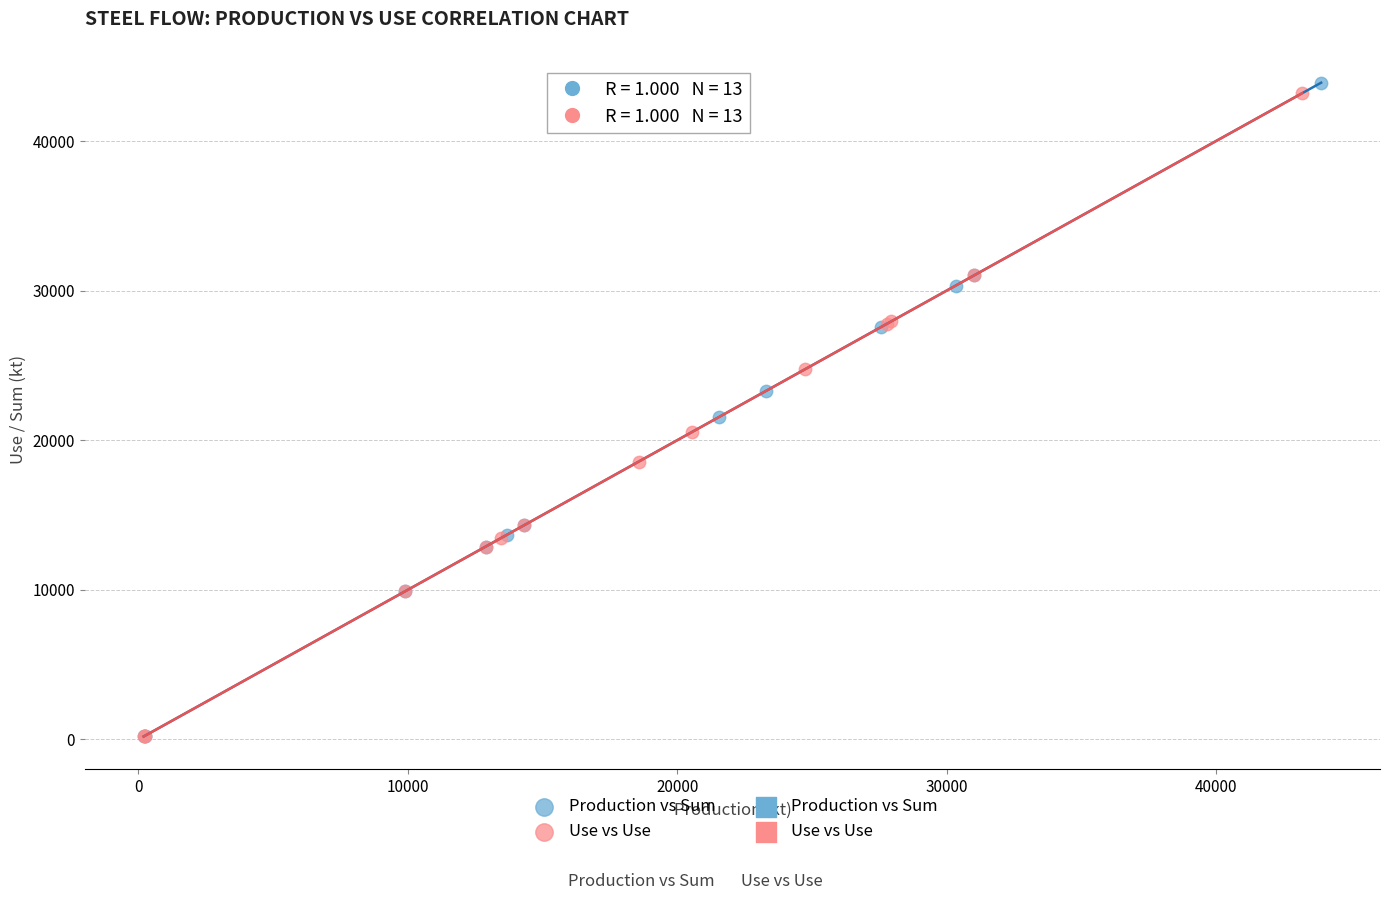

Which series has the widest spread of Y values?

Production vs Sum